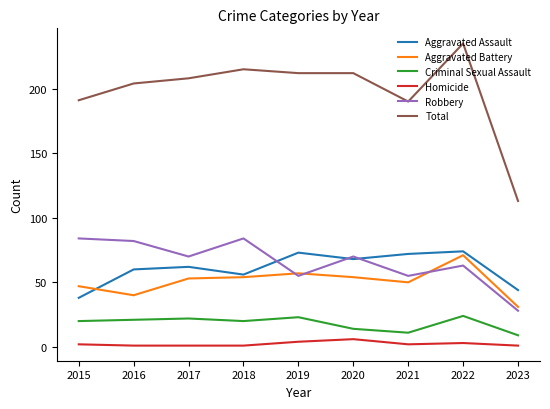

True or false: Total and Aggravated Assault cross at least once.

False